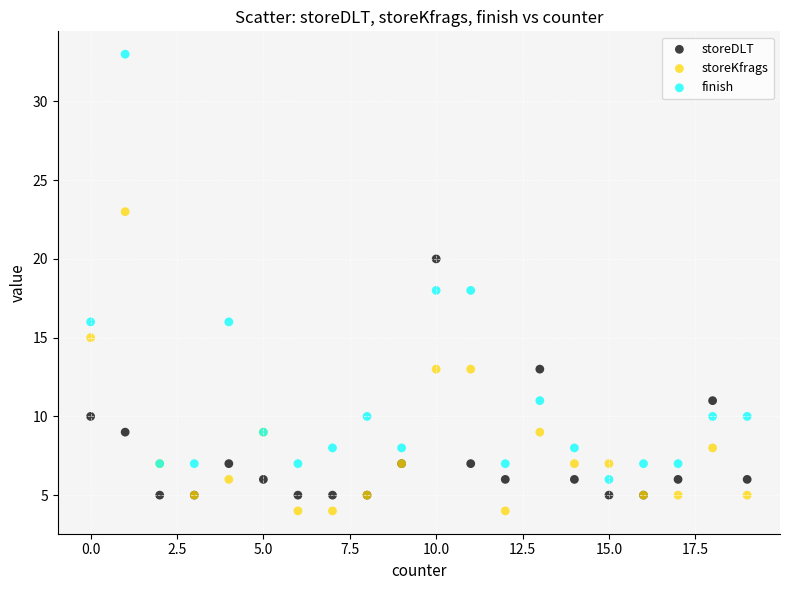

Which series contains the highest Y value?

finish